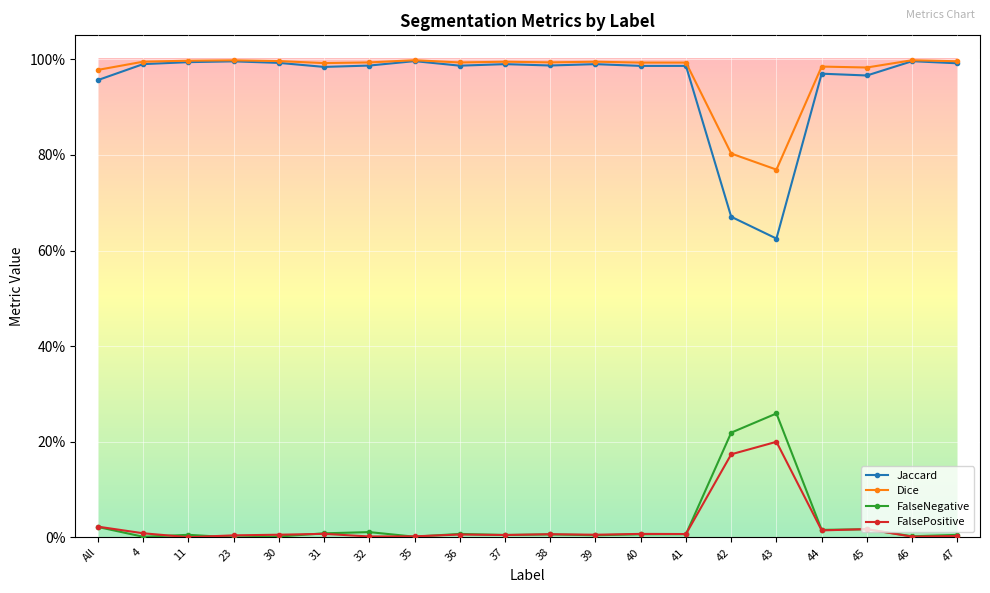

Reading left to right, extract all data points from this chart.

Jaccard: All=1.0	4=1.0	11=1.0	23=1.0	30=1.0	31=1.0	32=1.0	35=1.0	36=1.0	37=1.0	38=1.0	39=1.0	40=1.0	41=1.0	42=0.7	43=0.6	44=1.0	45=1.0	46=1.0	47=1.0
Dice: All=1.0	4=1.0	11=1.0	23=1.0	30=1.0	31=1.0	32=1.0	35=1.0	36=1.0	37=1.0	38=1.0	39=1.0	40=1.0	41=1.0	42=0.8	43=0.8	44=1.0	45=1.0	46=1.0	47=1.0
FalseNegative: All=0.0	4=0.0	11=0.0	23=0.0	30=0.0	31=0.0	32=0.0	35=0.0	36=0.0	37=0.0	38=0.0	39=0.0	40=0.0	41=0.0	42=0.2	43=0.3	44=0.0	45=0.0	46=0.0	47=0.0
FalsePositive: All=0.0	4=0.0	11=0.0	23=0.0	30=0.0	31=0.0	32=0.0	35=0.0	36=0.0	37=0.0	38=0.0	39=0.0	40=0.0	41=0.0	42=0.2	43=0.2	44=0.0	45=0.0	46=0.0	47=0.0